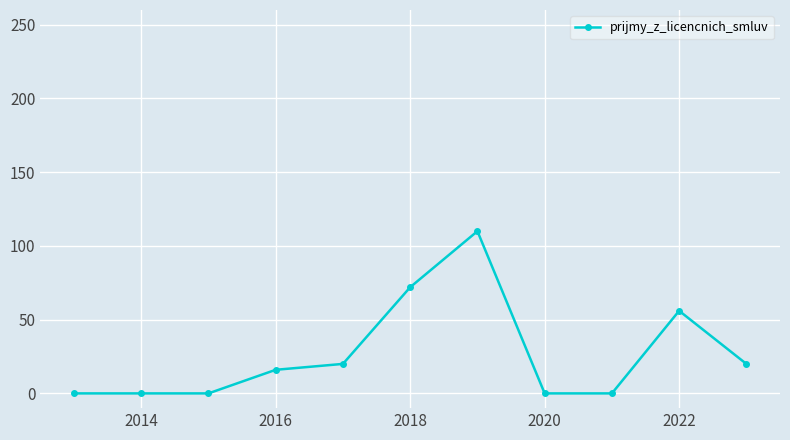

What is the difference between the maximum and minimum values?

110